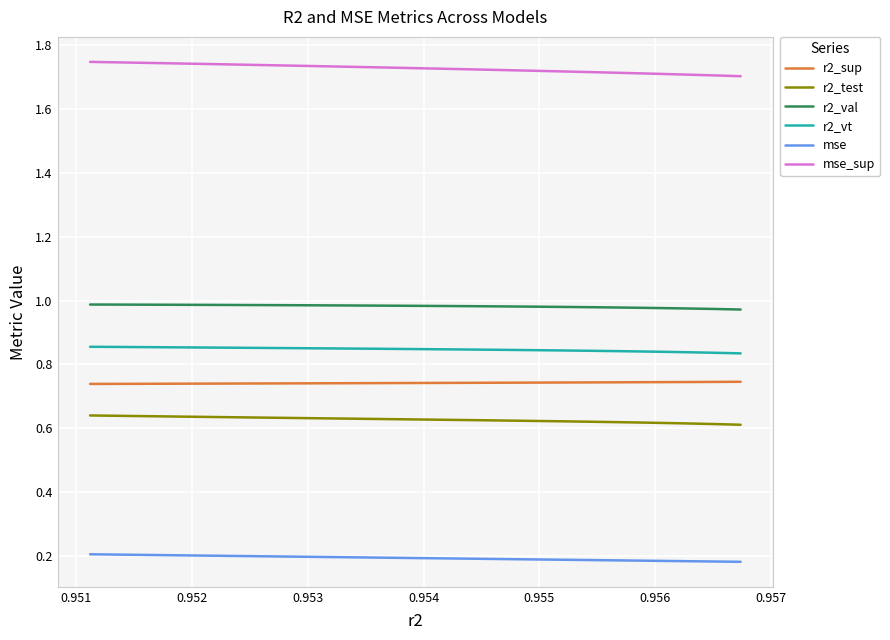

What is the lowest value of the r2_test series?

0.6